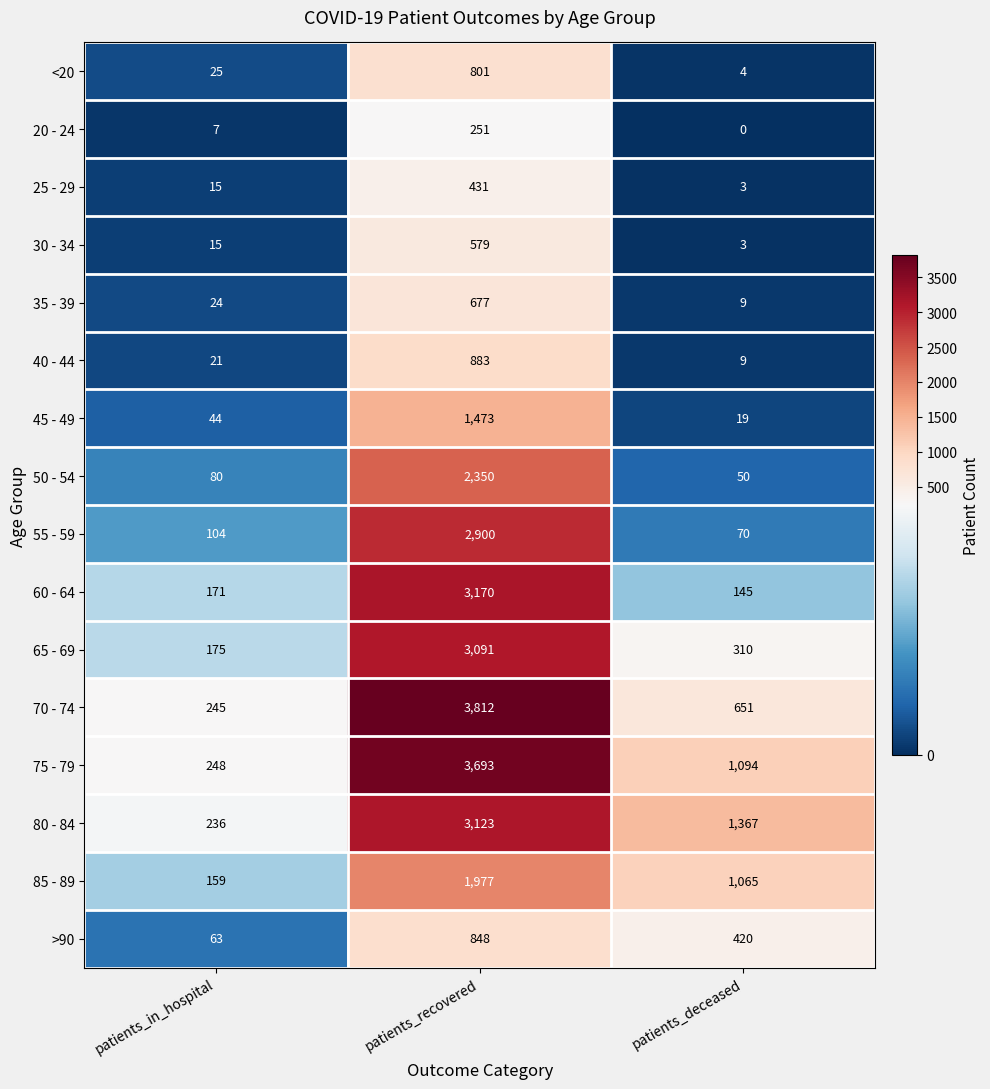

Between patients_in_hospital and patients_deceased, which series saw the biggest shift?

80 - 84